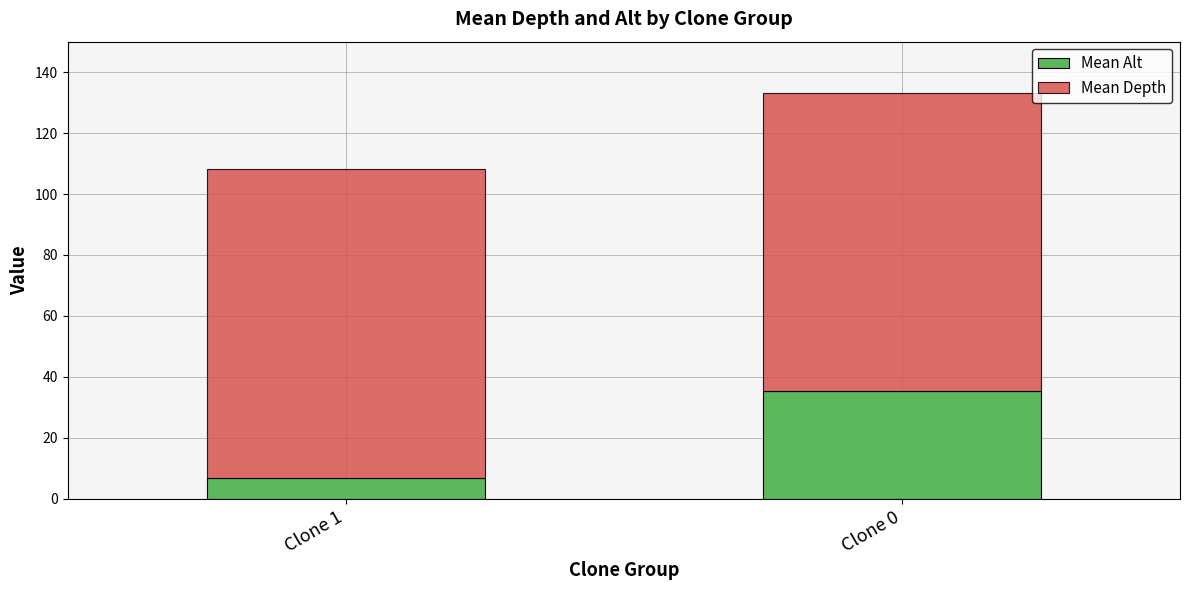

At which label is Mean Alt closest to 21?

Clone 1